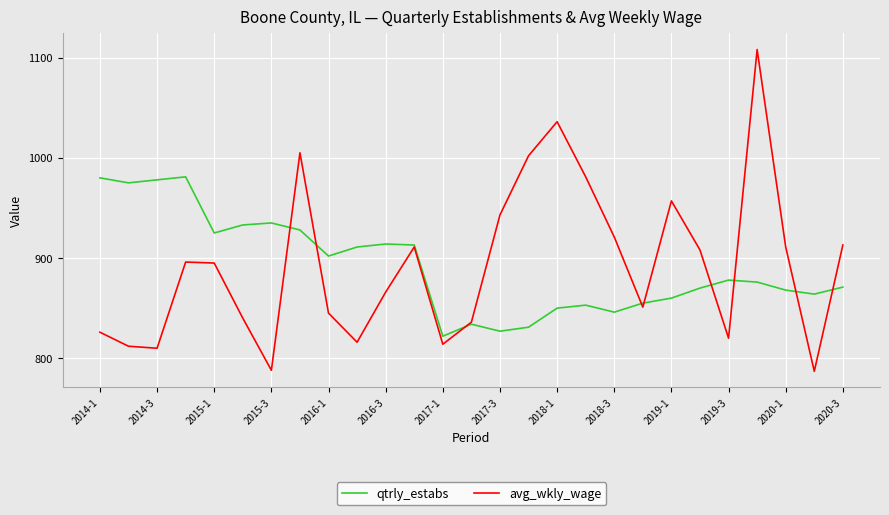

Rank the series by their maximum value, from lowest to highest.

qtrly_estabs, avg_wkly_wage